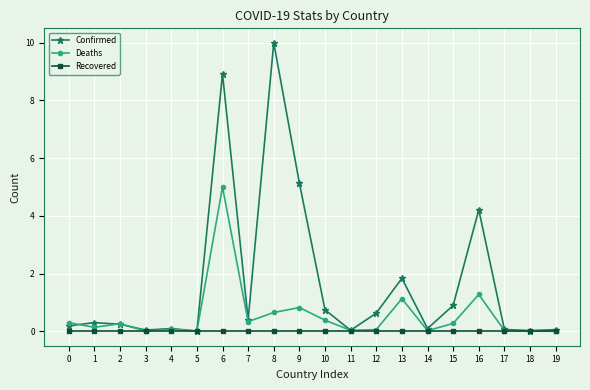

Is it true that Deaths equals 0.1 at 12?

True